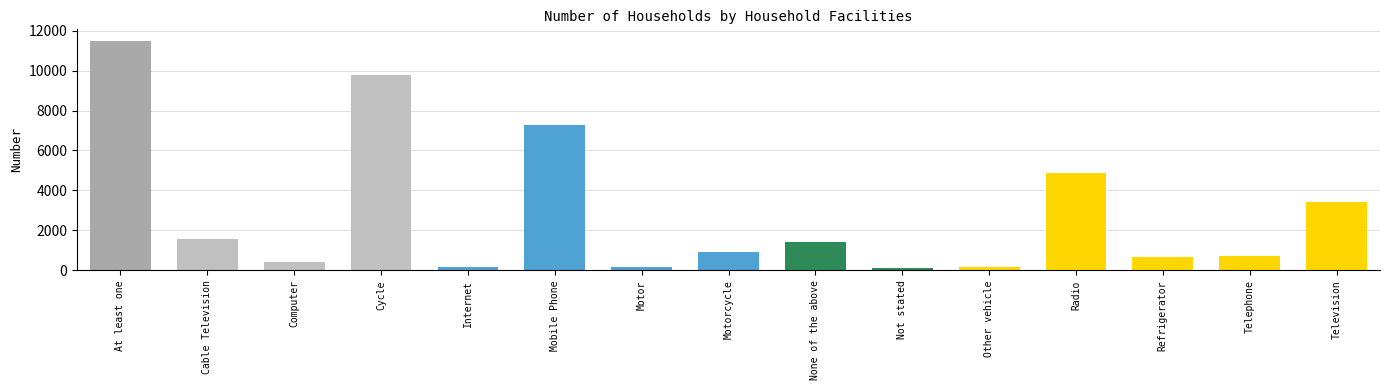

What is the change in value from Motor to Not stated?

-49